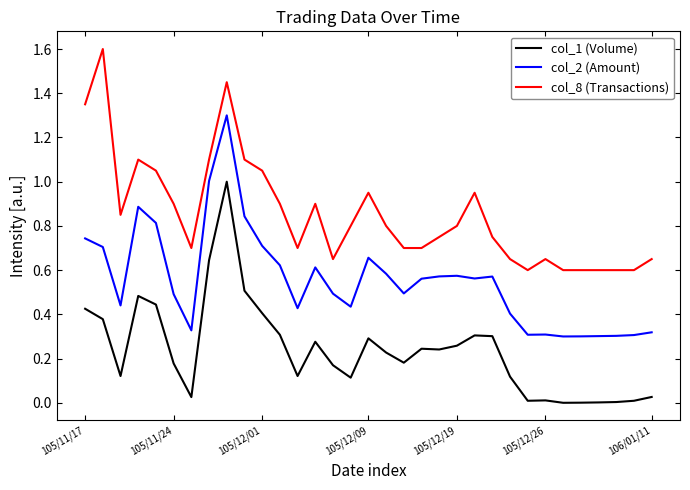

True or false: col_2 (Amount) and col_1 (Volume) cross at least once.

False